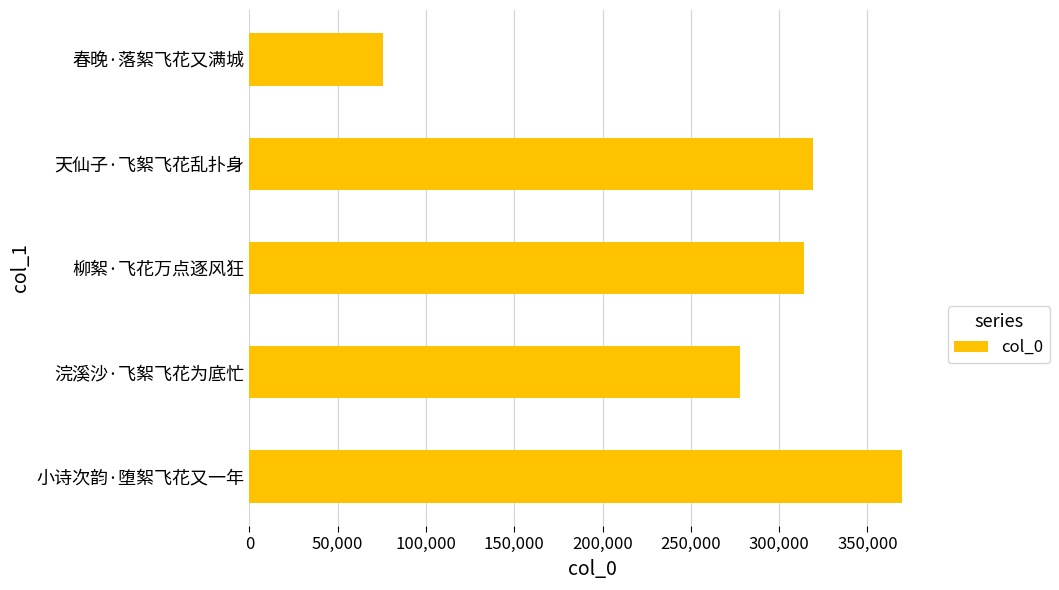

What is the sum of all values?

1356367